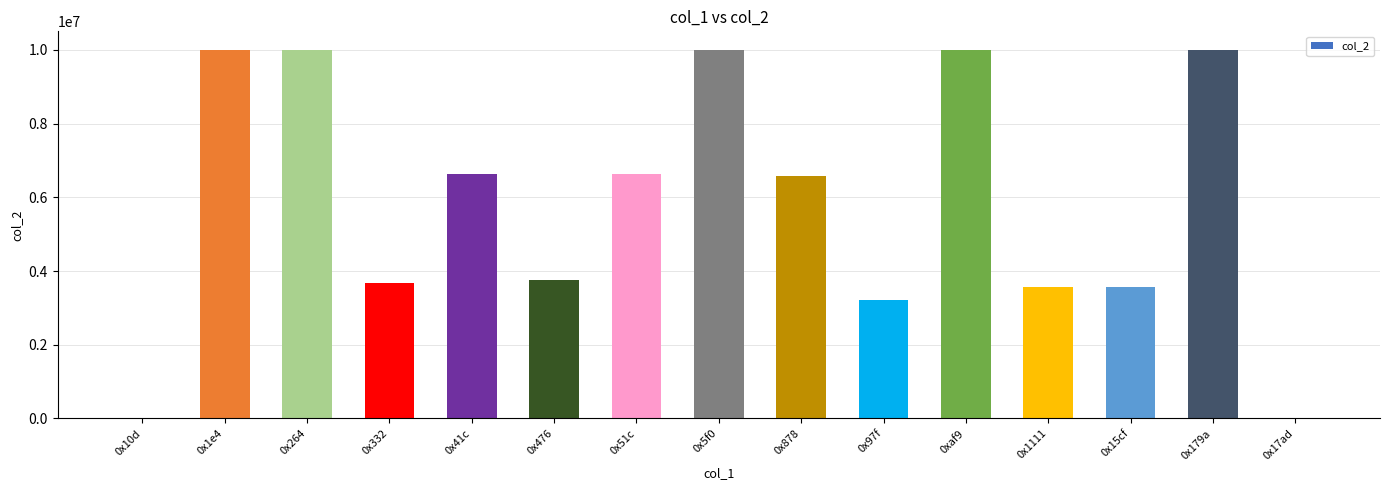

The value at 0x15cf is 4993571. True or false?

False